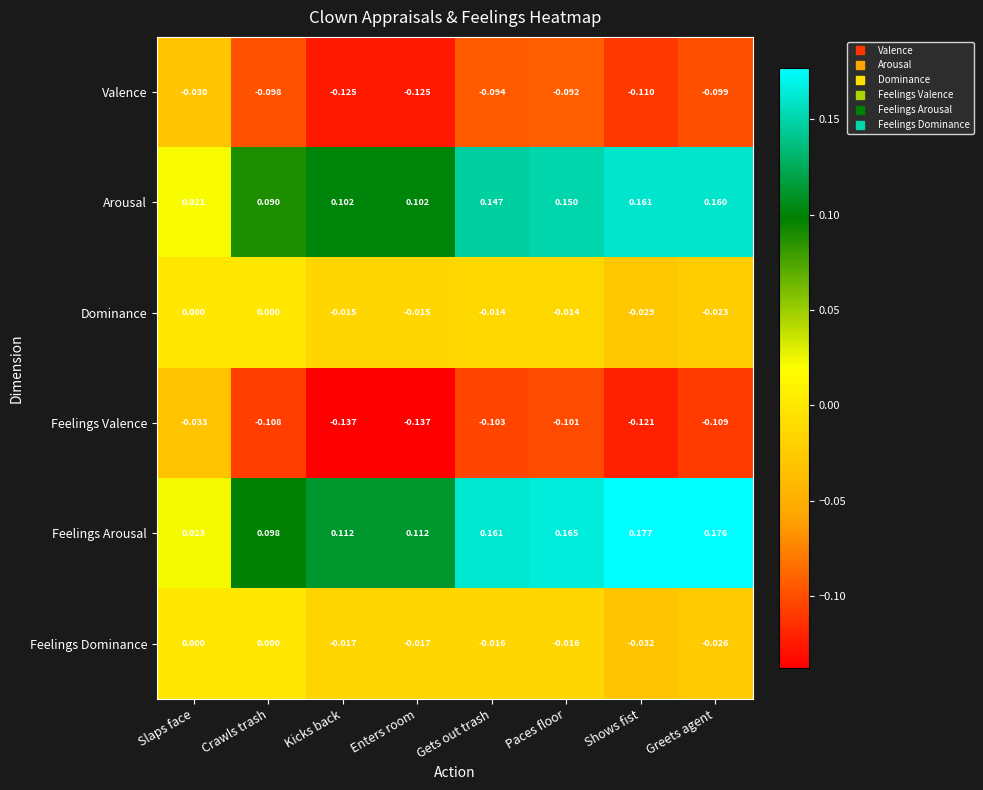

Which series has the widest spread of values?

Feelings Arousal